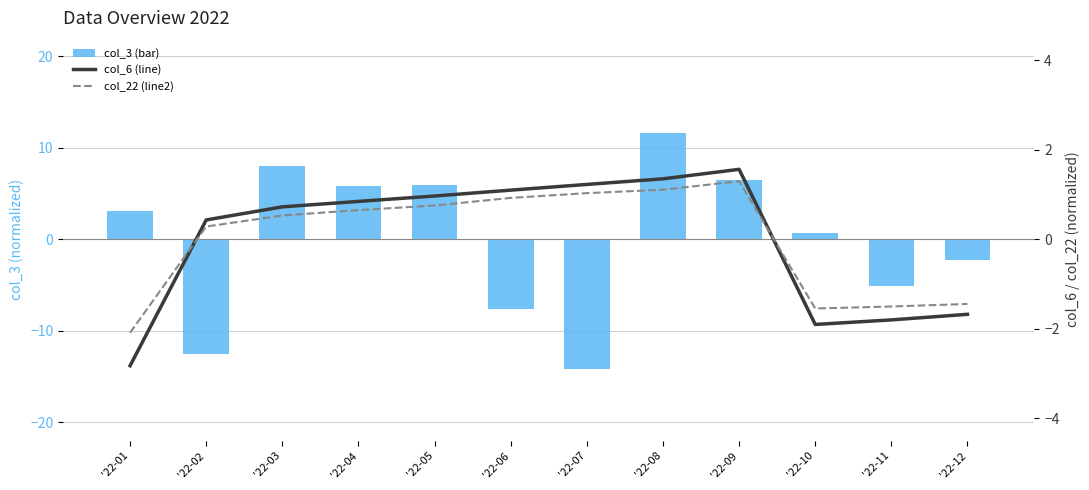

List the series in order of their peak value, highest first.

col_3 (bar), col_6 (line), col_22 (line2)